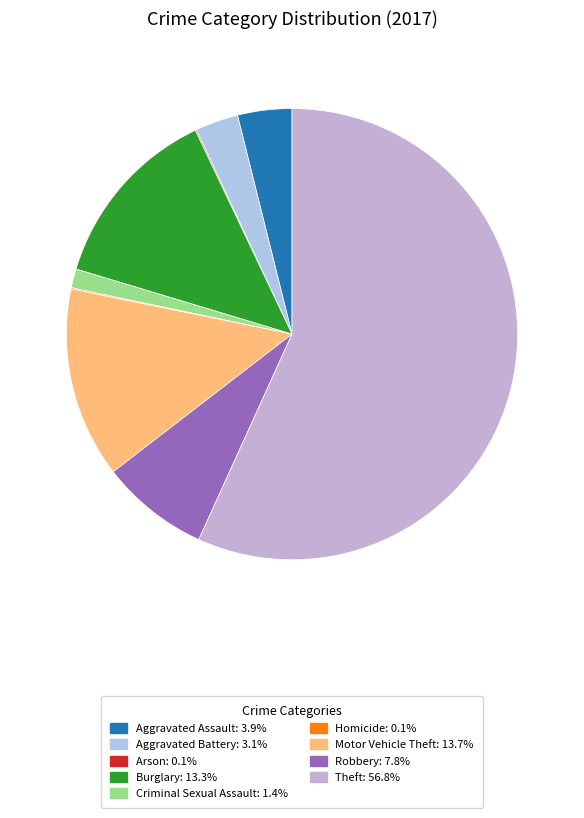

To the nearest percent, what portion does Aggravated Assault represent?

4%